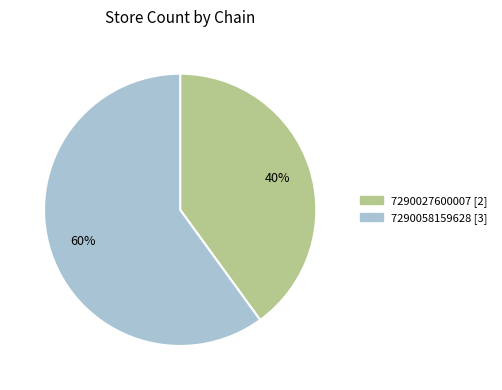

What is the majority slice?

7290058159628